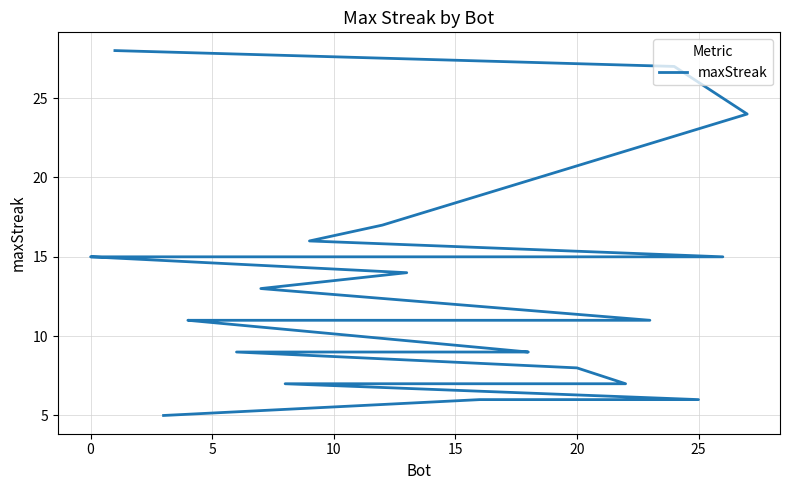

What is the maximum value shown in the chart?

28